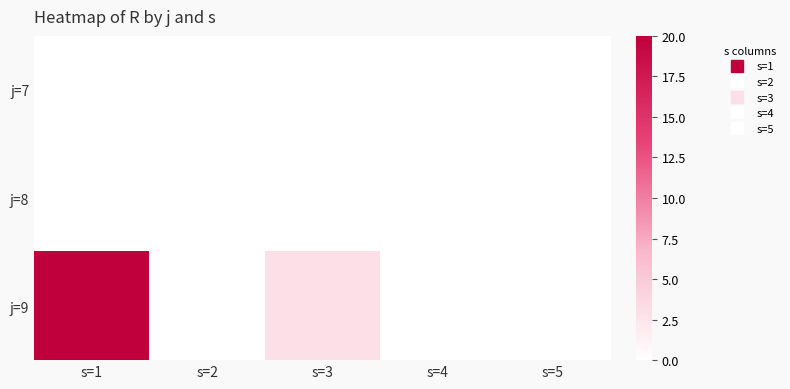

At how many categories does at least one series exceed 14?

1